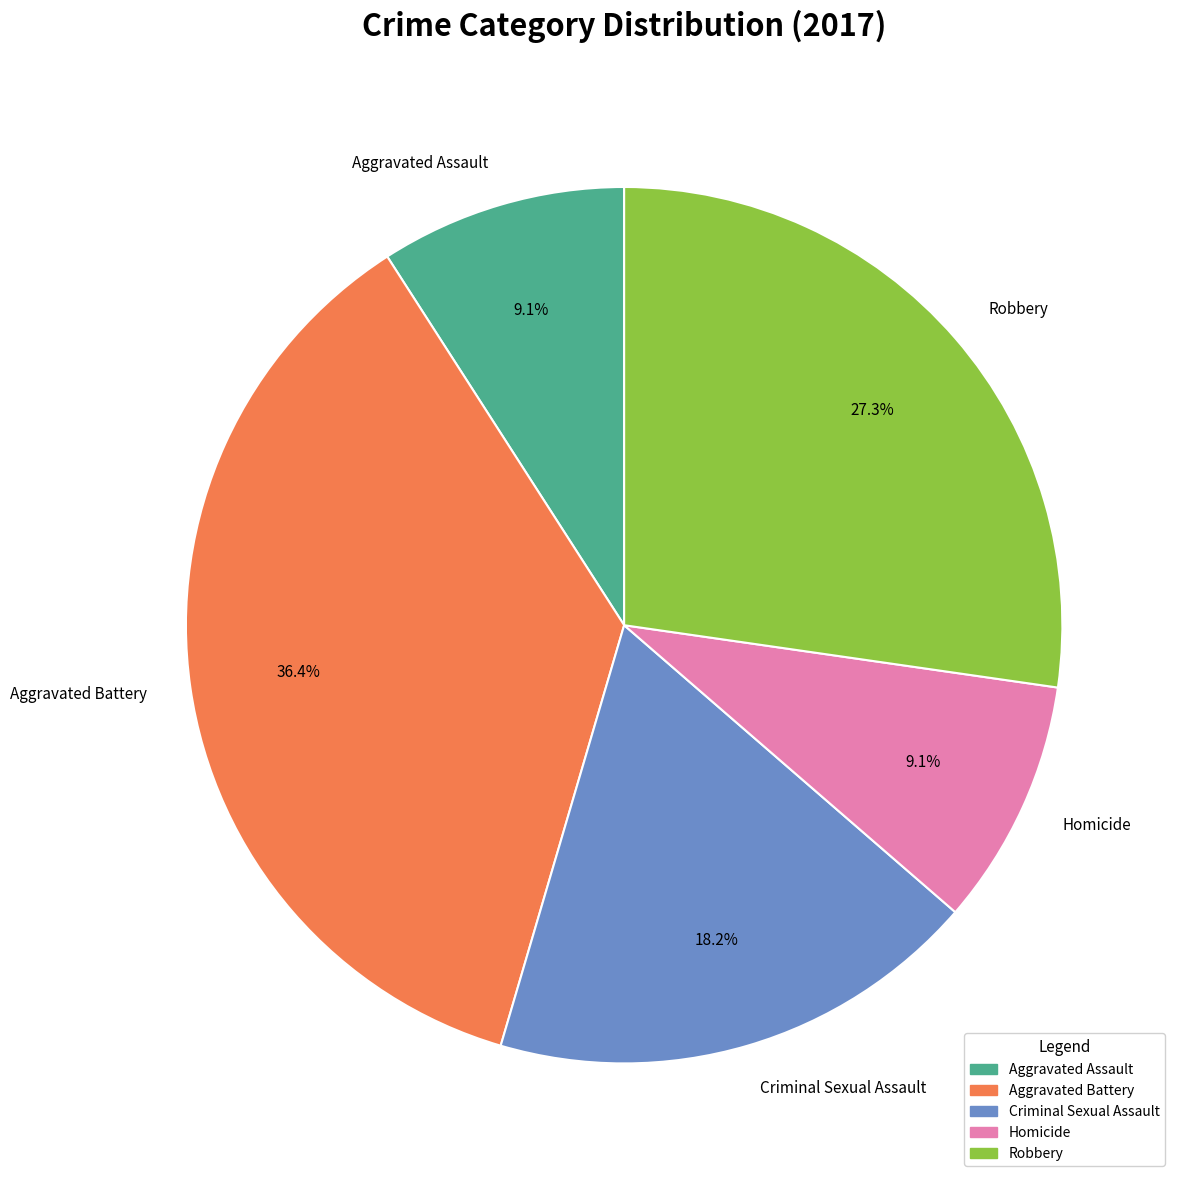

To the nearest percent, what is the difference between the Criminal Sexual Assault and Homicide slice percentages?

9%